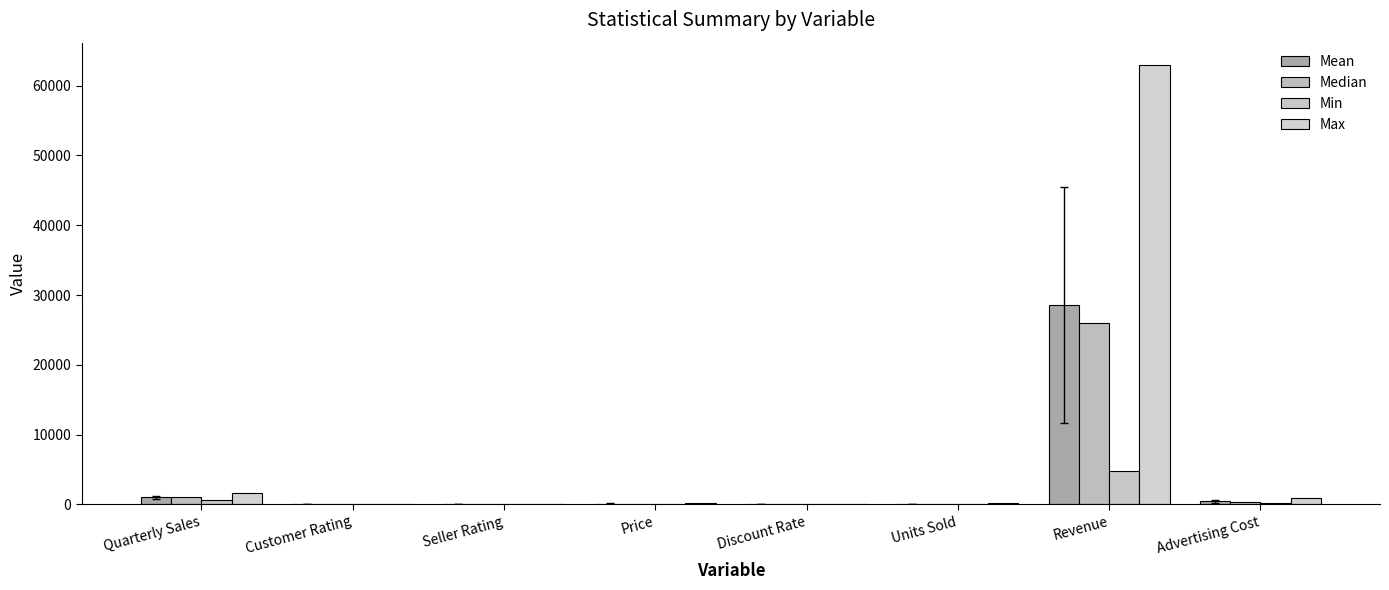

At how many categories does at least one series exceed 62319?

1